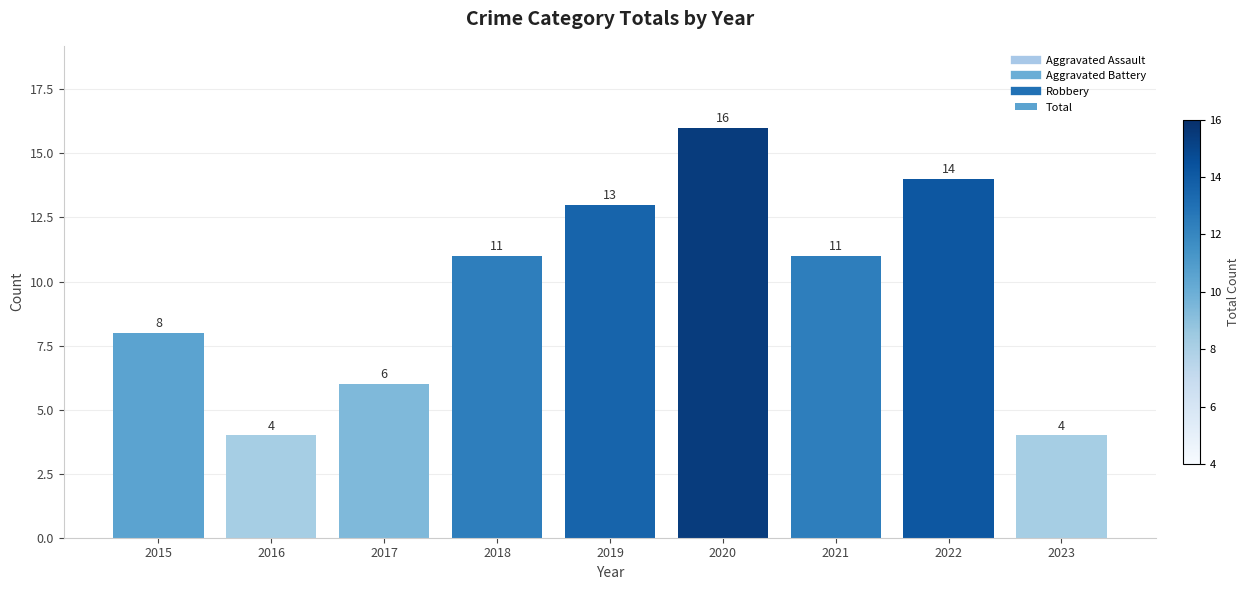

Reading right to left, what are all the values shown in this chart?

4	14	11	16	13	11	6	4	8